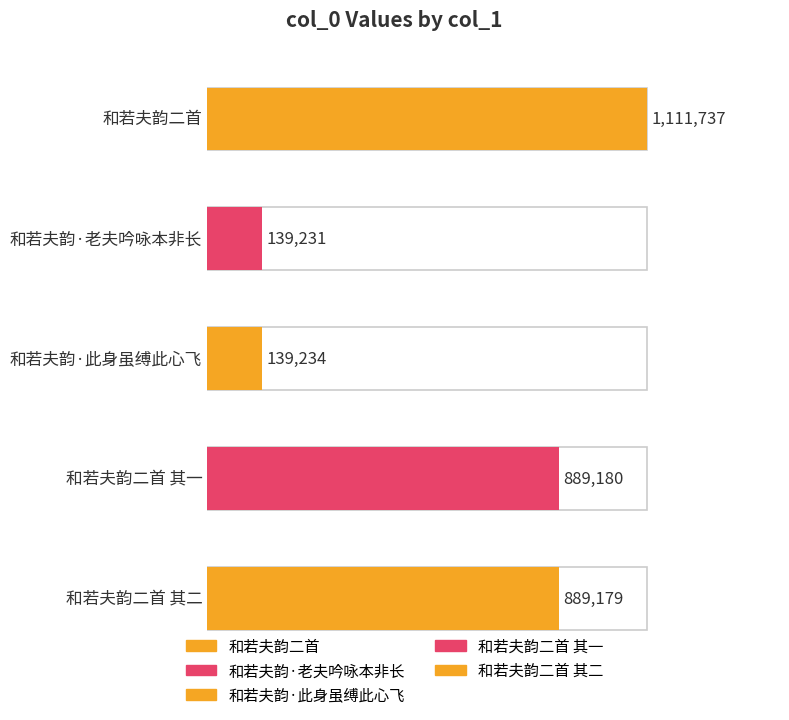

Between 和若夫韵·老夫吟咏本非长 and 和若夫韵二首 其一, which is larger?

和若夫韵二首 其一